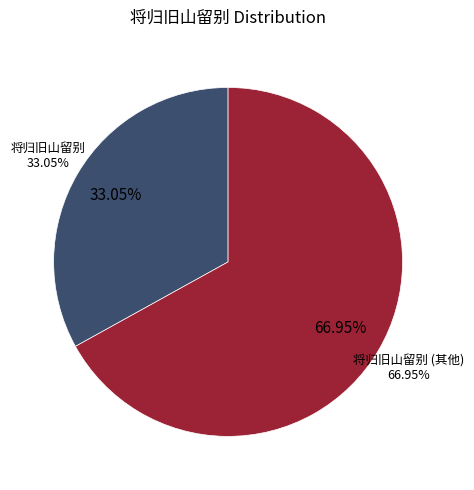

Which category has the smallest portion of the pie?

将归旧山留别